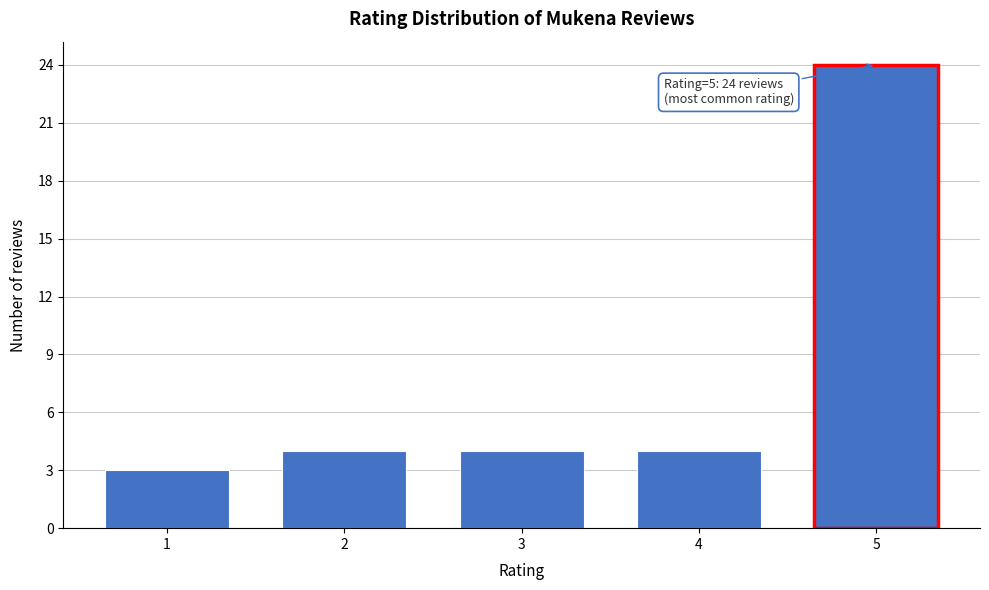

Reading left to right, transcribe all the data shown in this chart.

3	4	4	4	24